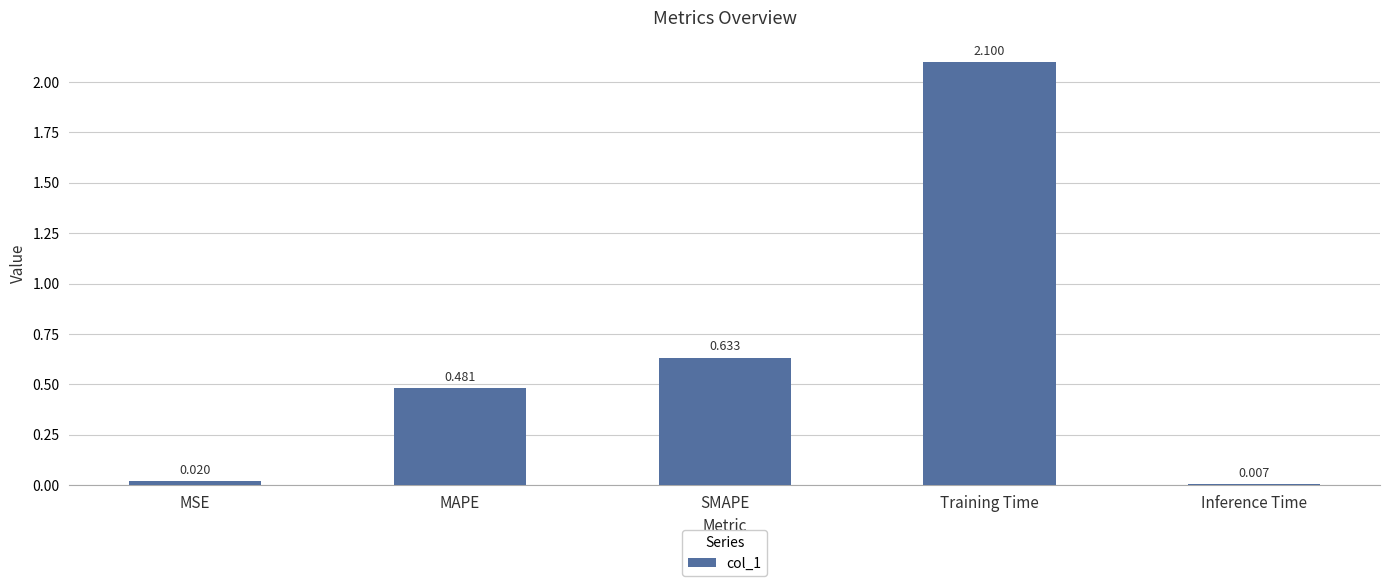

Which label corresponds to the smallest value in the chart?

Inference Time